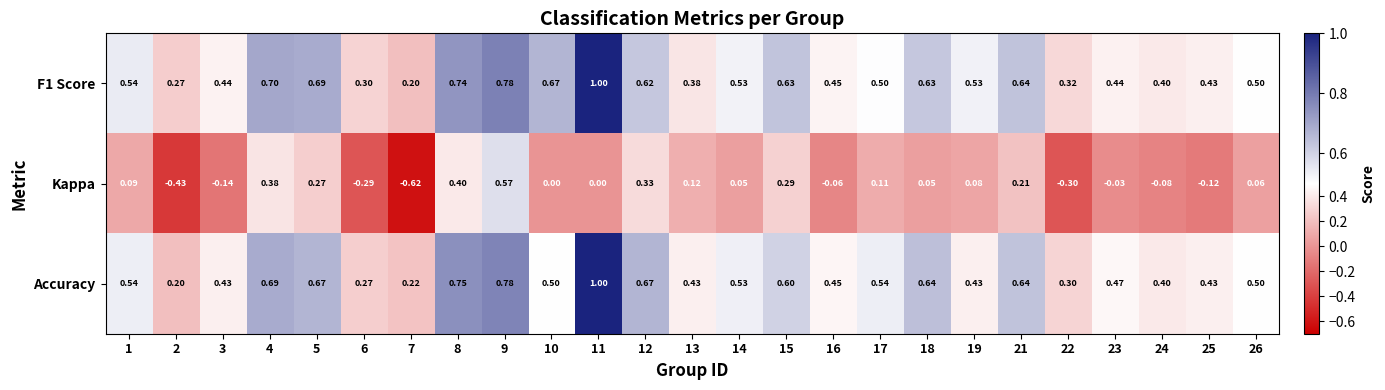

Which label corresponds to the largest value in the chart?

11